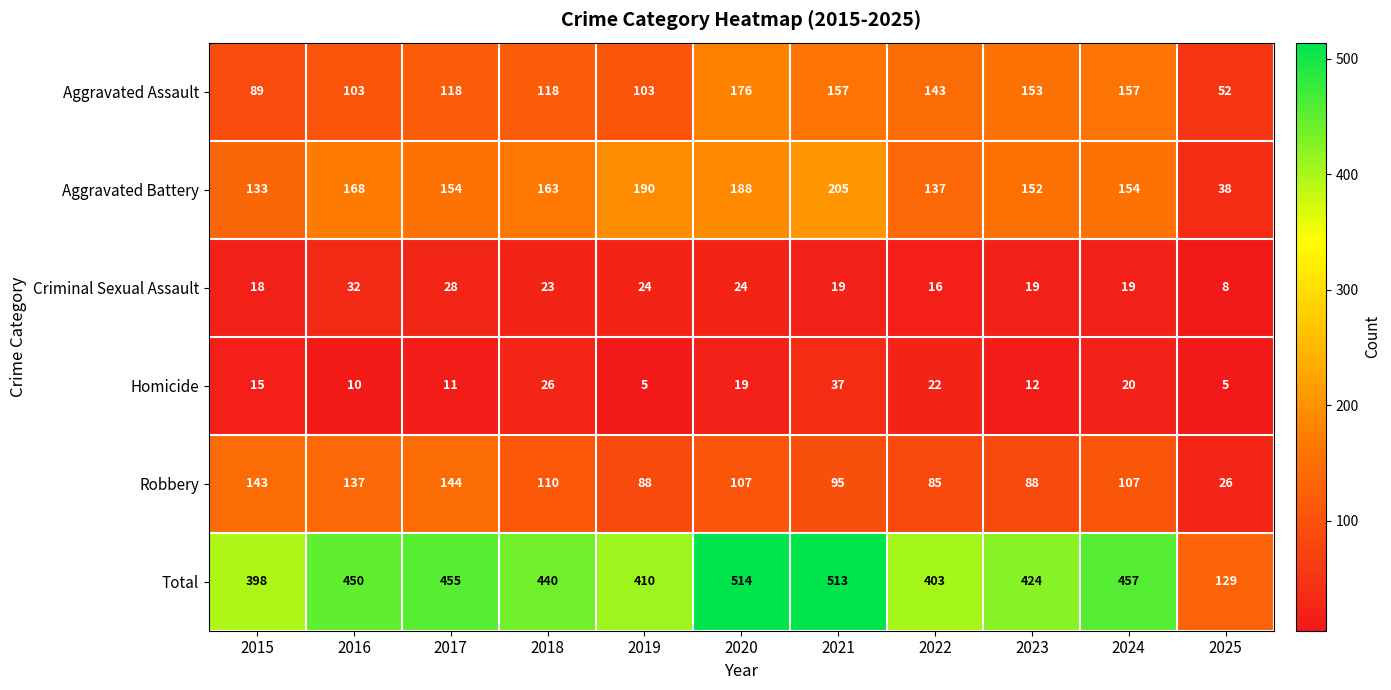

Which series has the largest total across all categories?

Total